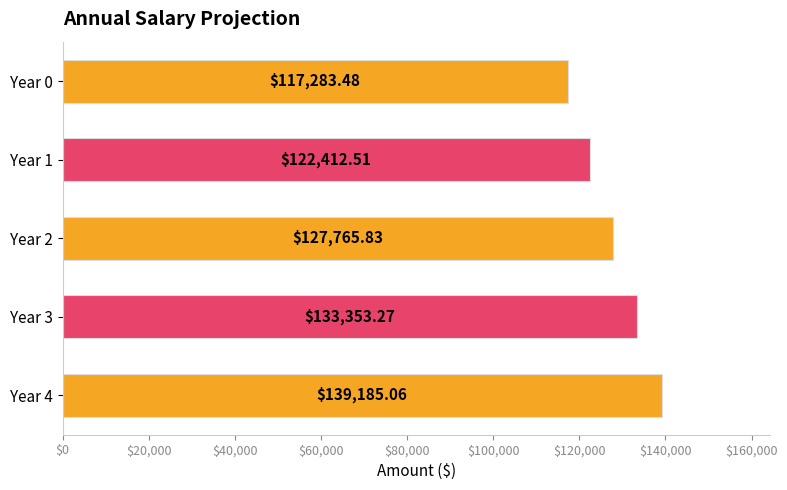

Which category has the lowest value across all series?

Year 0